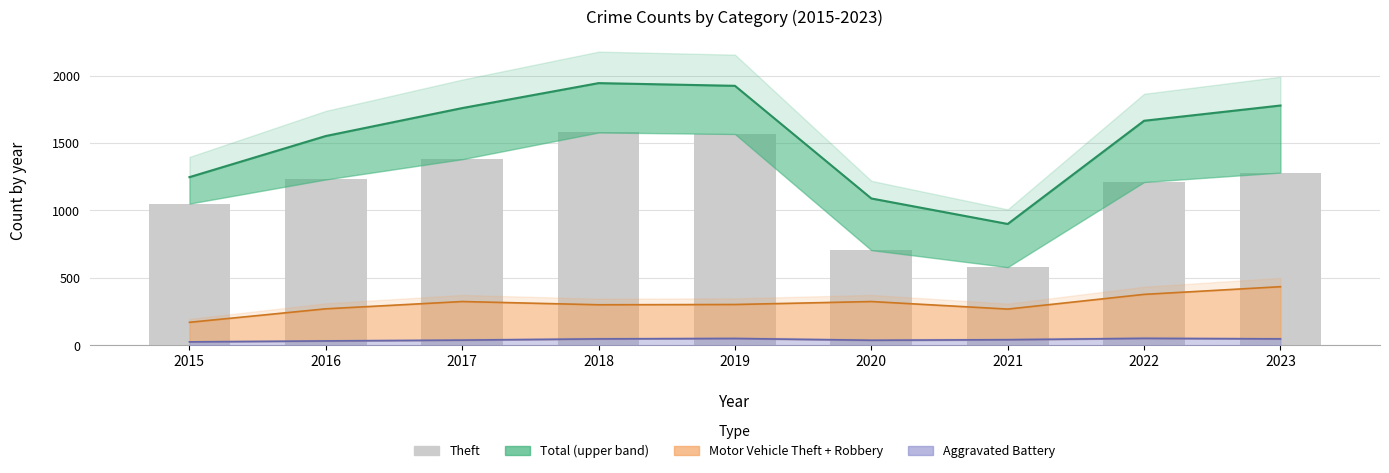

List the labels in order of value, smallest first.

2021, 2020, 2015, 2022, 2016, 2023, 2017, 2019, 2018